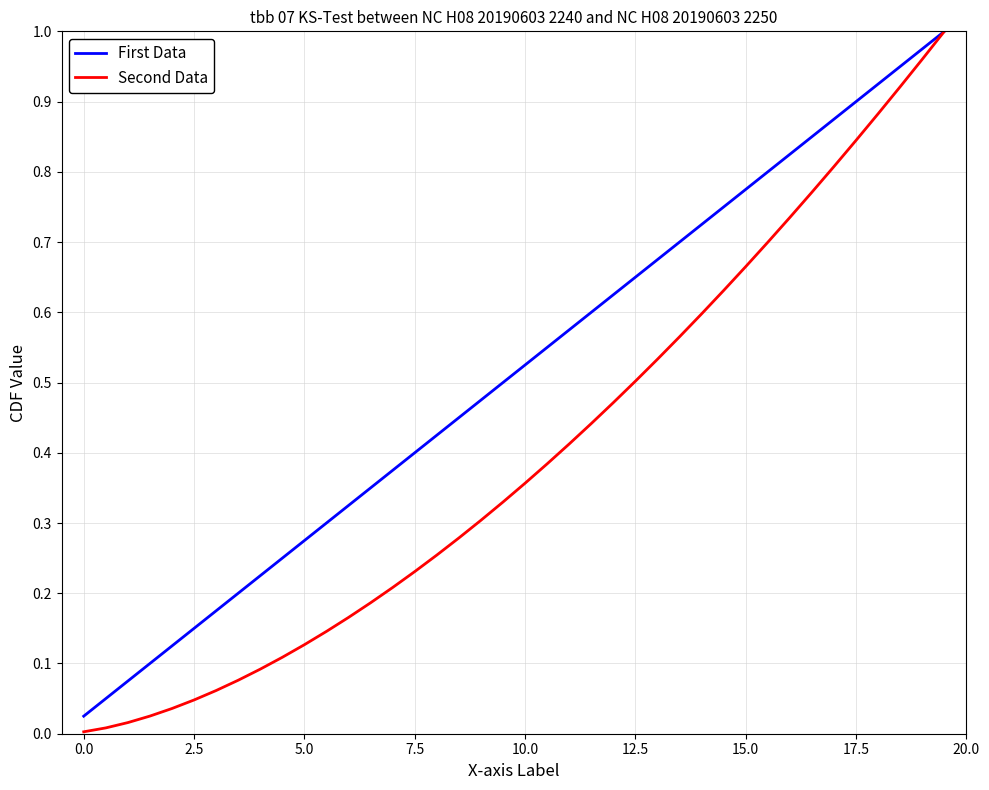

Which series has the largest total across all categories?

First Data